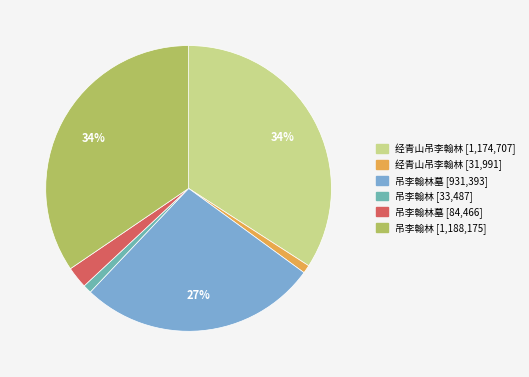

Is there a majority slice in this chart?

No